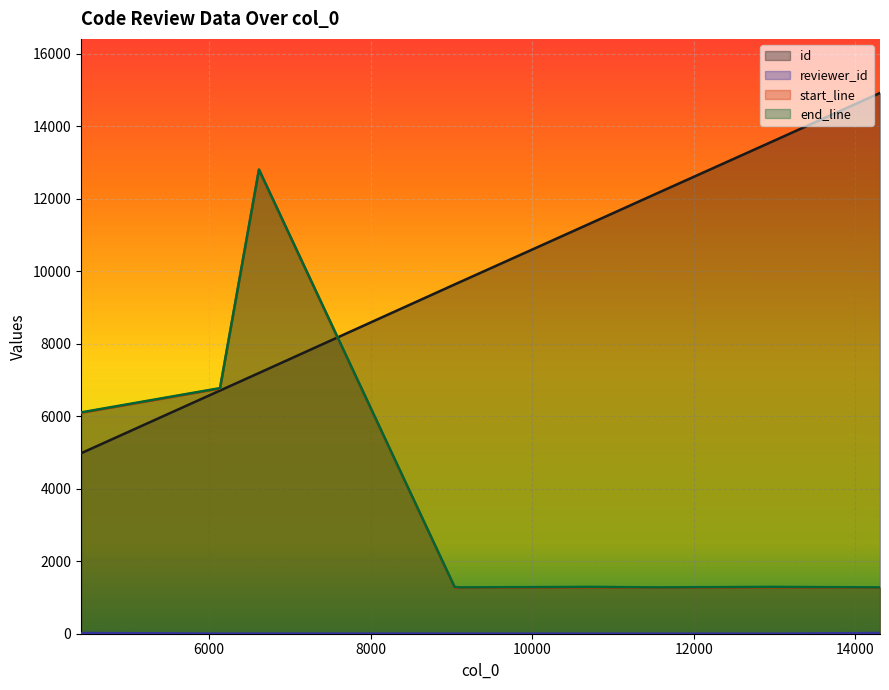

Which category has the highest value across all series?

14305